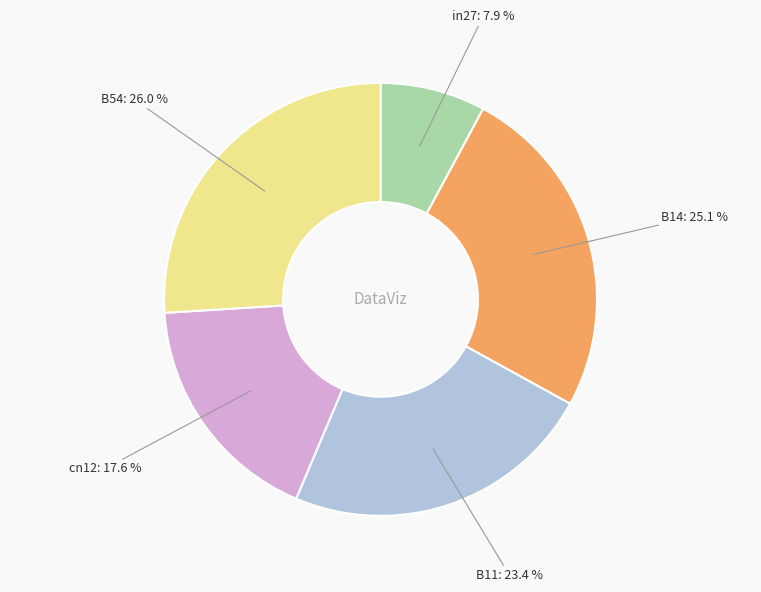

Is there any slice that represents more than half of the pie?

No